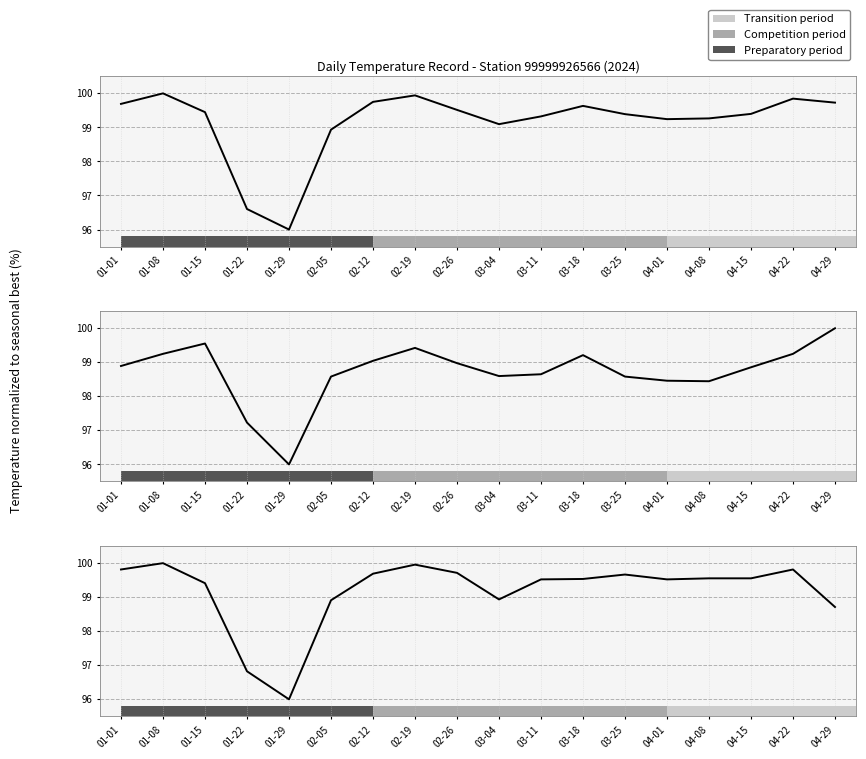

Between 03-18 and 01-22, which is larger?

03-18